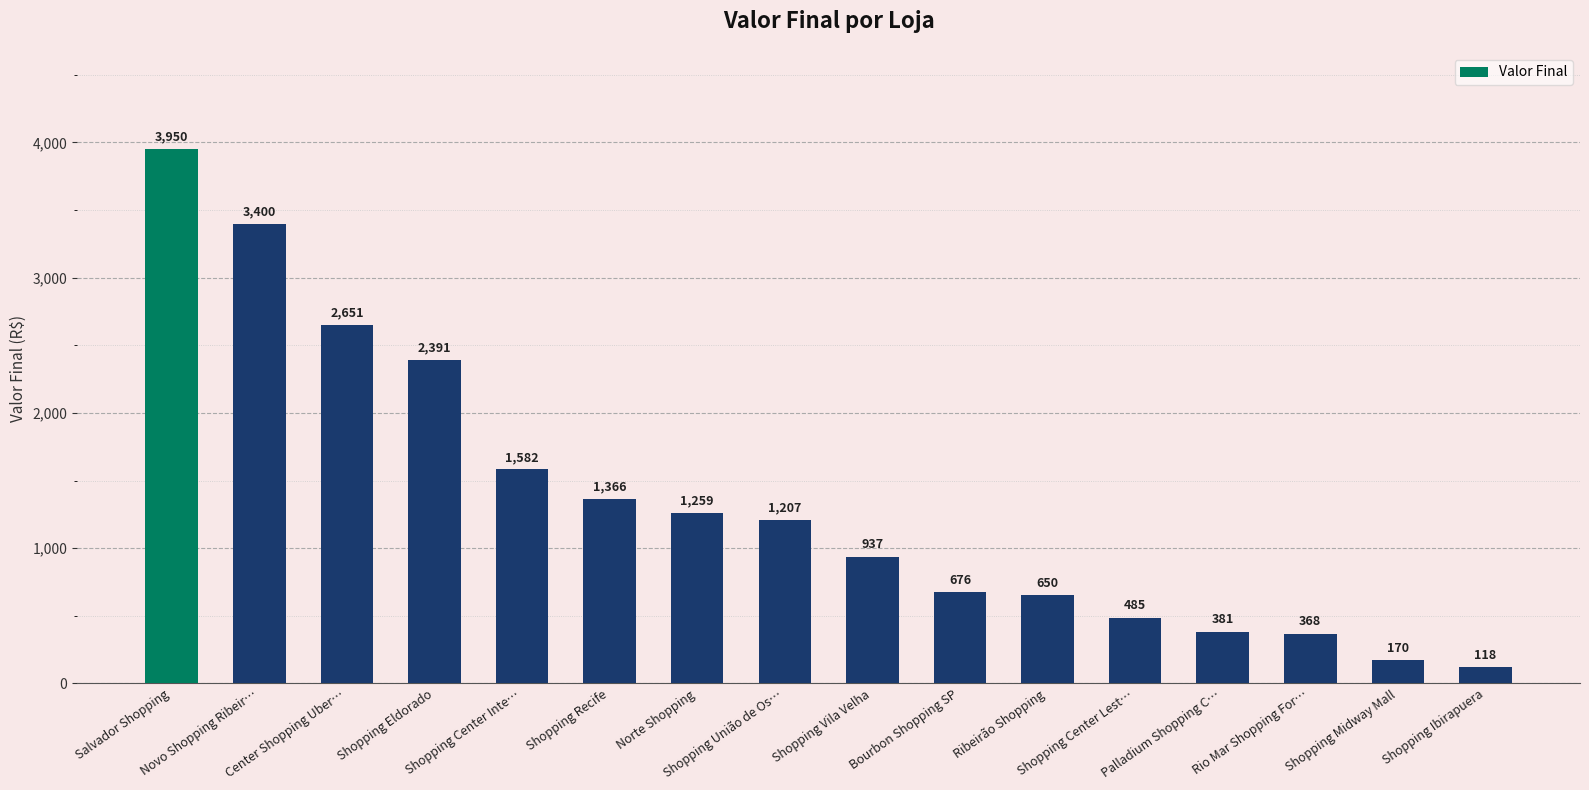

The chart shows a value of 3950 at Salvador Shopping. True or false?

True